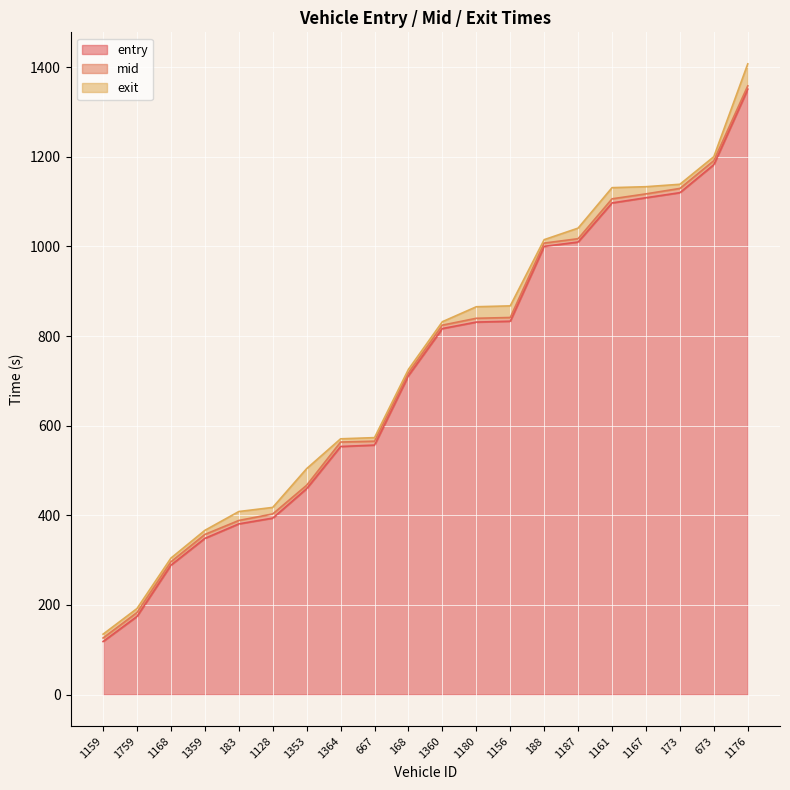

What is the difference between the entry values at 1128 and 1168?

104.9